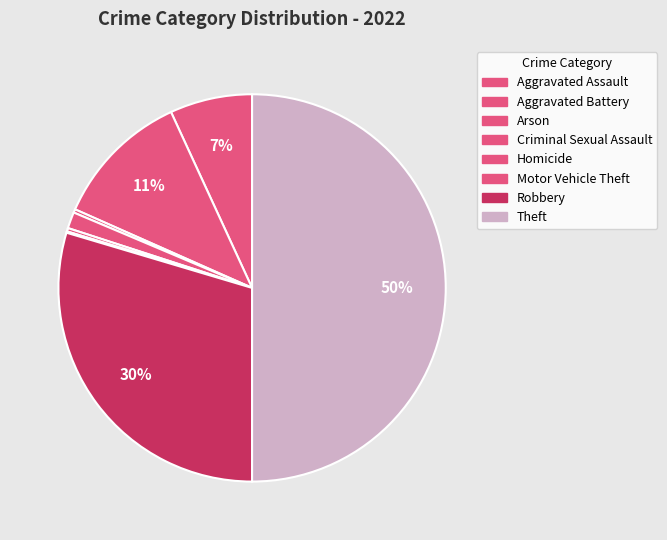

Count the number of slices in the pie.

8